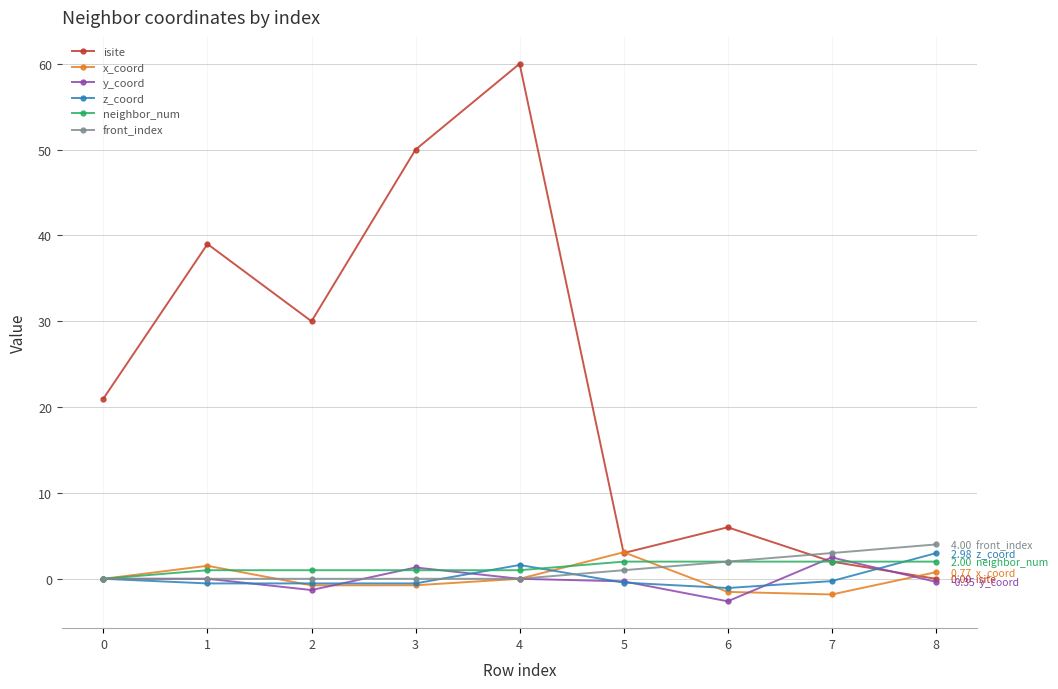

Which series has the widest spread of values?

isite